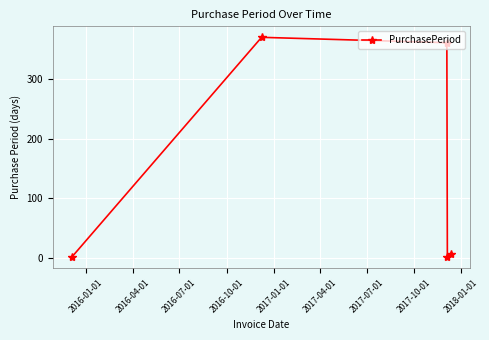

How many points are lower than both their immediate neighbors (excluding endpoints)?

1